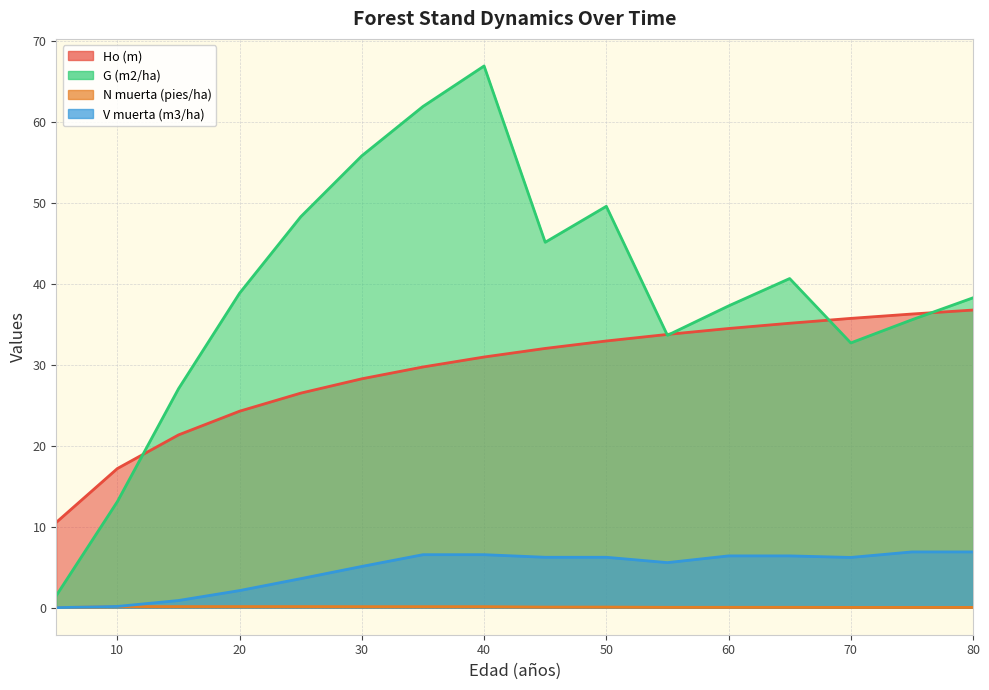

Reading right to left, extract all data points from this chart.

Ho (m): 36.8	36.3	35.7	35.1	34.5	33.7	32.9	32.0	30.9	29.7	28.3	26.5	24.3	21.3	17.2	10.5
G (m2/ha): 38.3	35.5	32.7	40.6	37.3	33.6	49.6	45.1	66.9	61.9	55.8	48.3	38.8	27.0	13.1	1.5
N muerta (pies/ha): 0.0	0.0	0.0	0.0	0.0	0.0	0.1	0.1	0.1	0.1	0.1	0.1	0.1	0.1	0.1	0.0
V muerta (m3/ha): 6.9	6.9	6.2	6.4	6.4	5.6	6.2	6.2	6.5	6.5	5.1	3.6	2.1	0.9	0.1	0.0